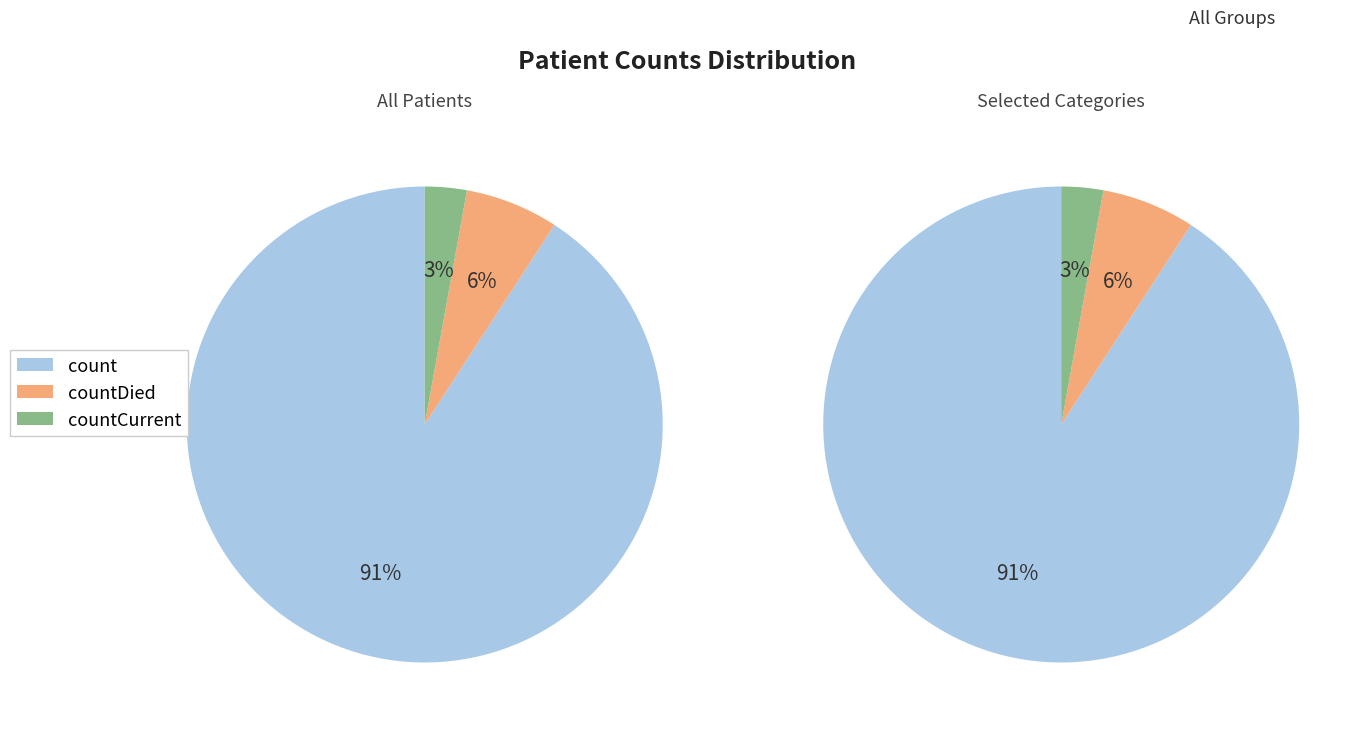

How many segments does this pie chart have?

3